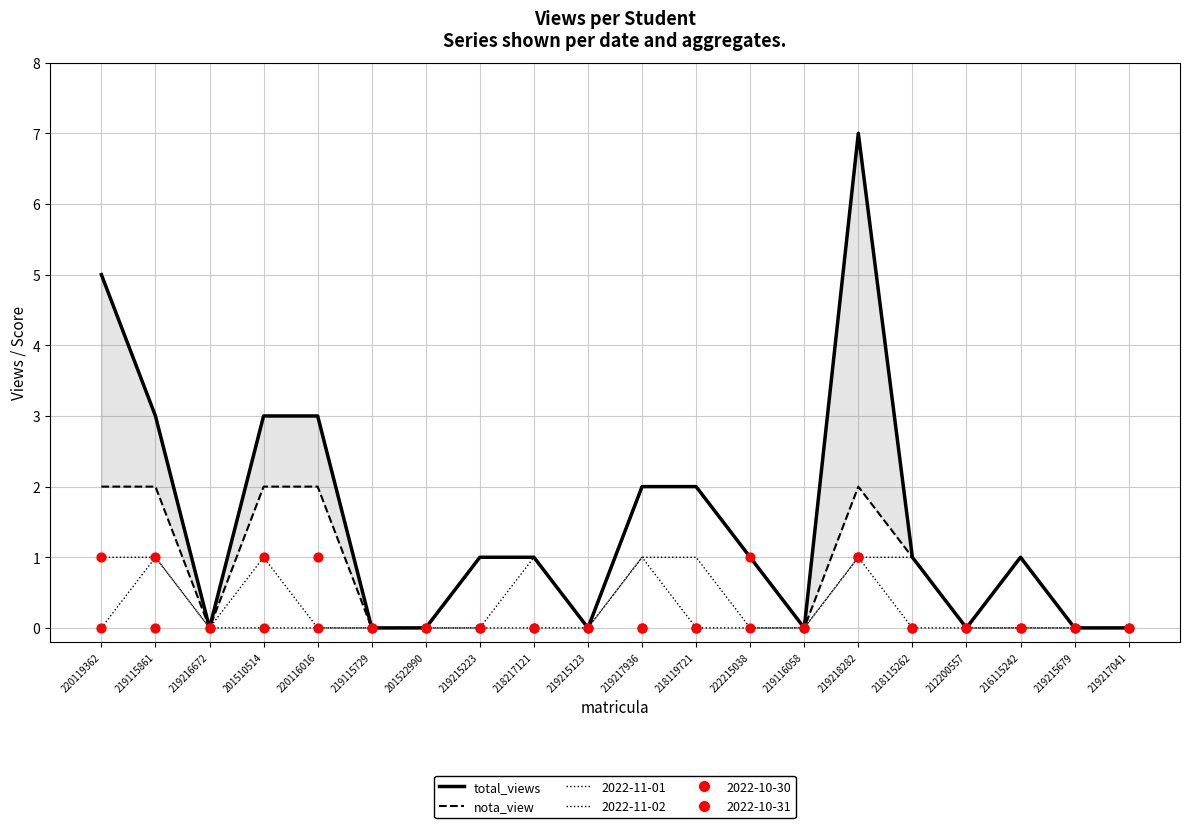

At which category is the sum across all series the highest?

219218282